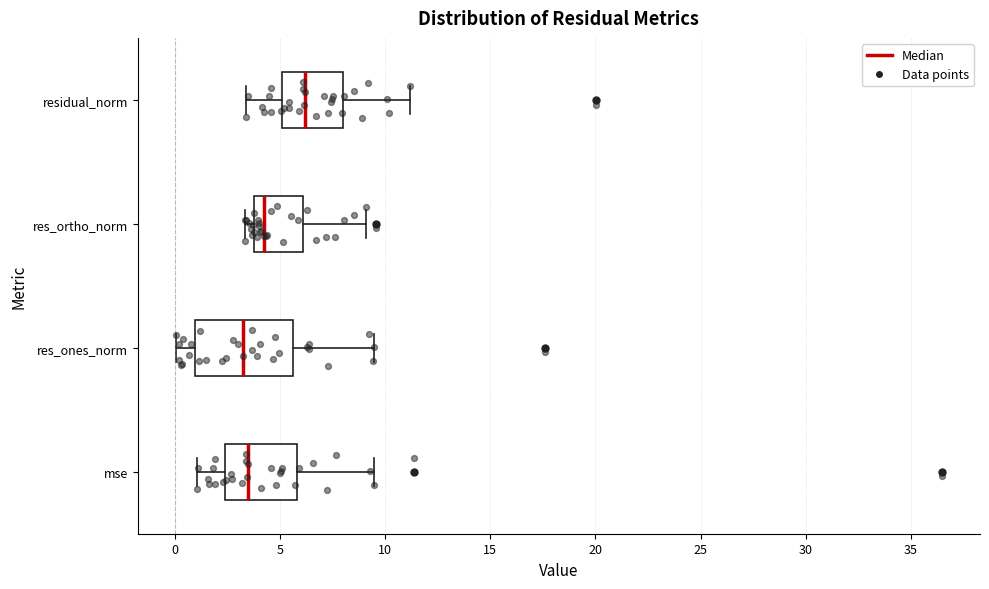

Reading bottom to top, transcribe this box plot: for each box, give where its median line is, the range the box spans, and where its two whiskers end, as read against the x-axis. The values are not printed on the chart, so give them approximately, as read against the axis.

mse: median 3.5, box 2.5 to 6.0, whiskers 1.0 to 9.5
res_ones_norm: median 3.5, box 1.0 to 5.5, whiskers 0.0 to 9.5
res_ortho_norm: median 4.5, box 4.0 to 6.0, whiskers 3.5 to 9.0
residual_norm: median 6.0, box 5.0 to 8.0, whiskers 3.5 to 11.0